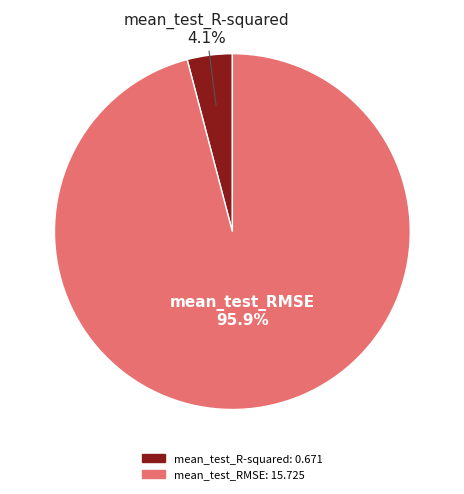

Is the sum of mean_test_R-squared and mean_test_RMSE greater than half?

Yes